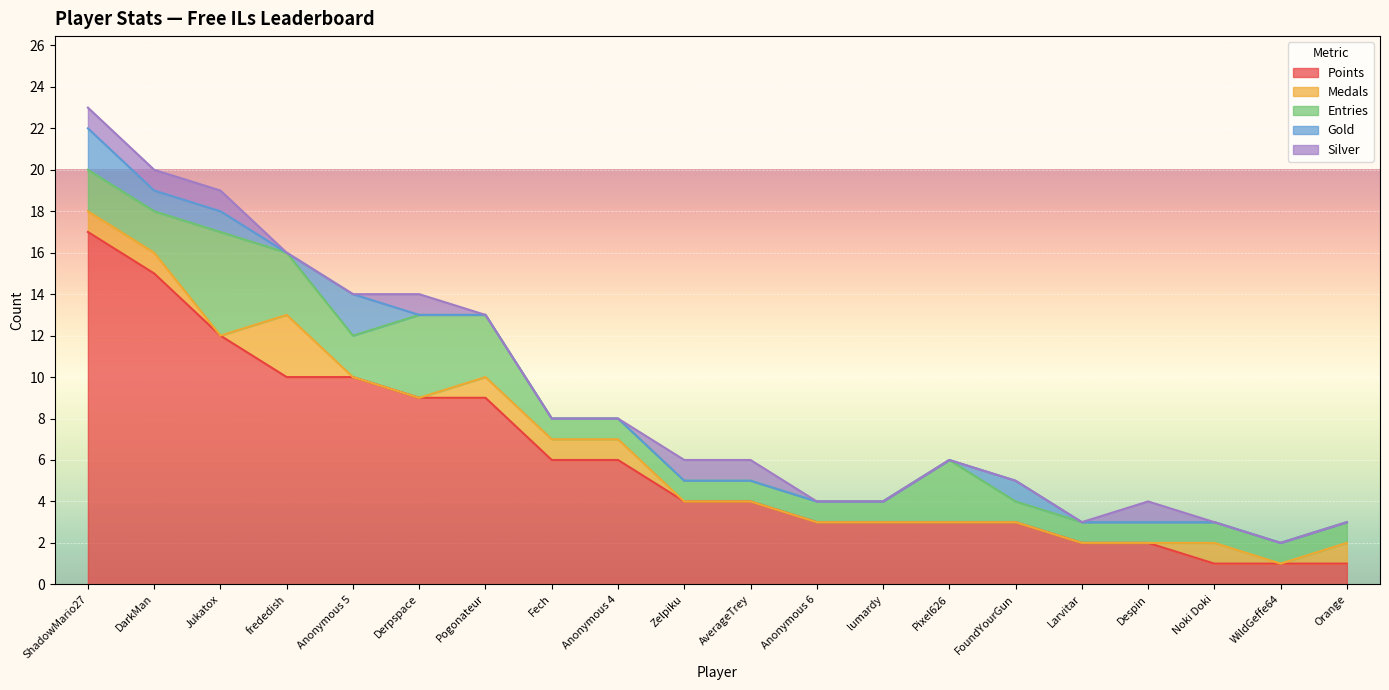

Count the Silver values in the range 0 to 1.

20